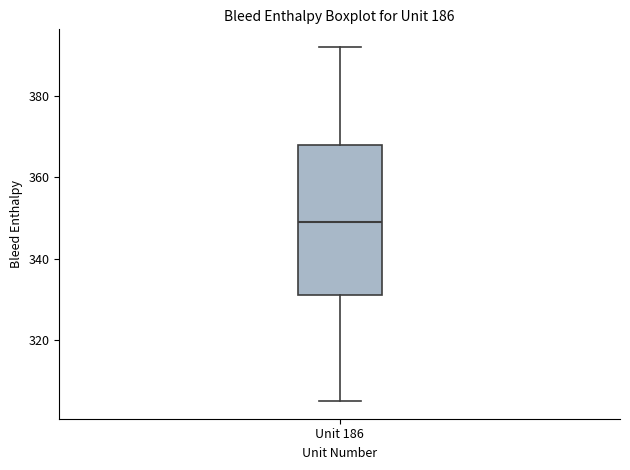

Transcribe this box plot: give where the median line is, the range the box spans, and where the two whiskers end, as read against the y-axis. The values are not printed on the chart, so give them approximately, as read against the axis.

median 350, box 332 to 368, whiskers 306 to 392